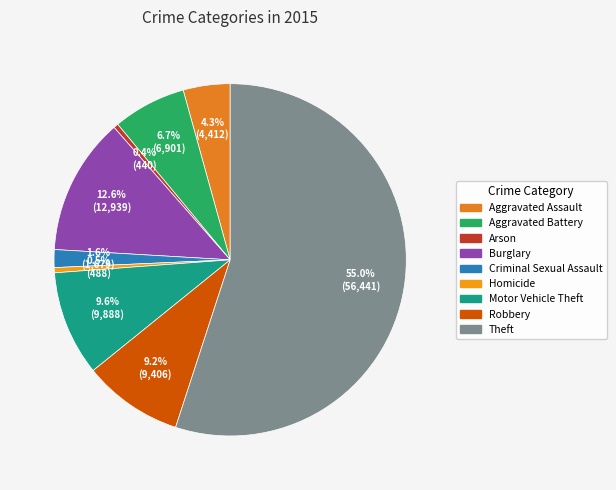

To the nearest percent, what is the difference between the largest and smallest slice percentages?

55%